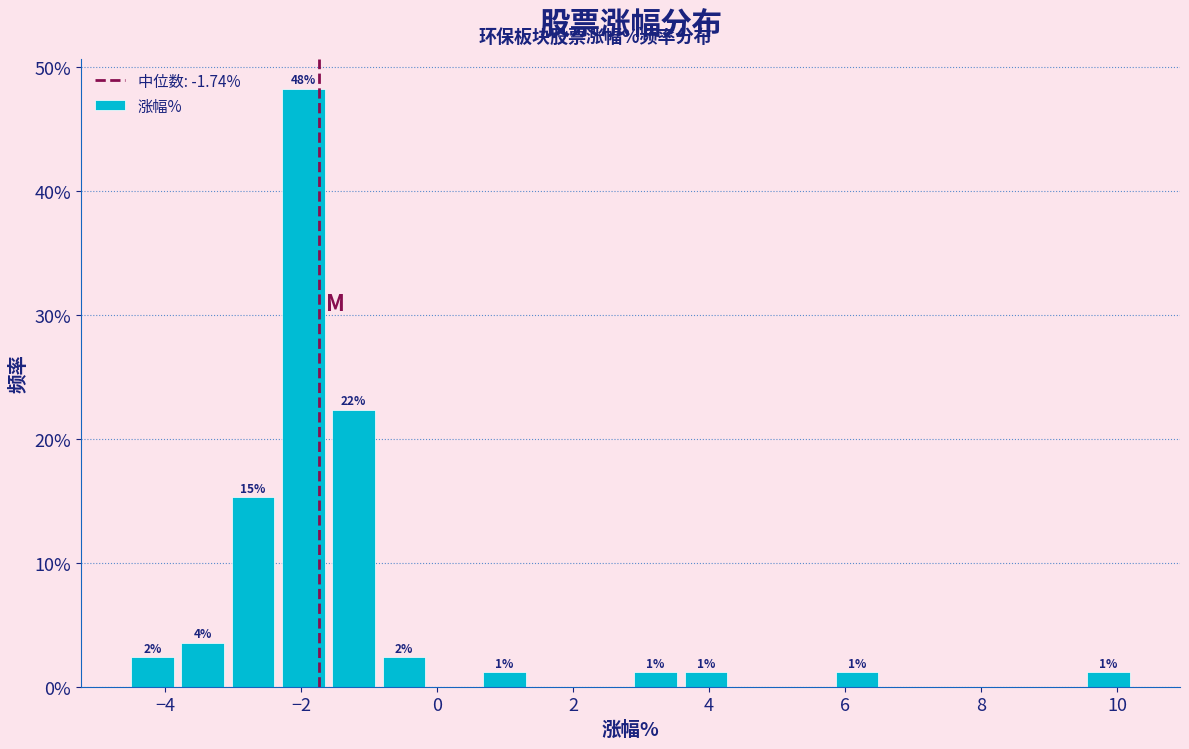

Around what value on the x-axis is the tallest bar? Give the approximate position of its centre, as read against the axis.

-2.0